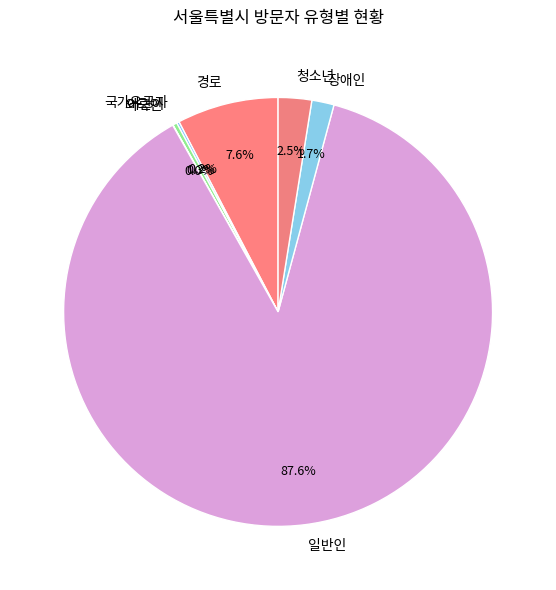

What percentage is NOT represented by 청소년?

97.5%